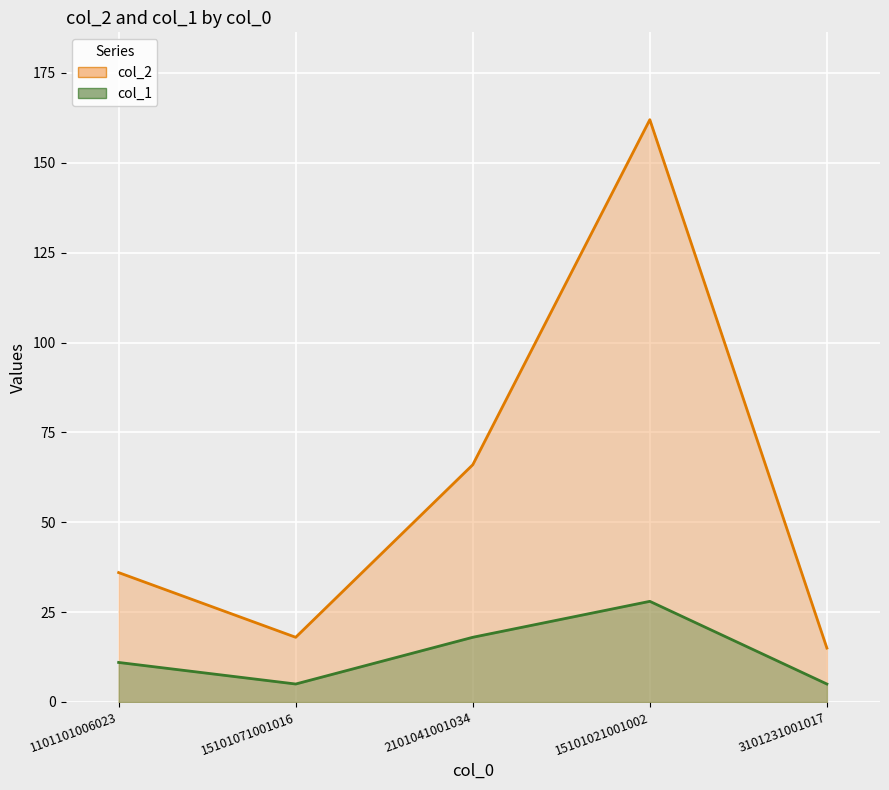

True or false: col_1 and col_2 cross at least once.

False